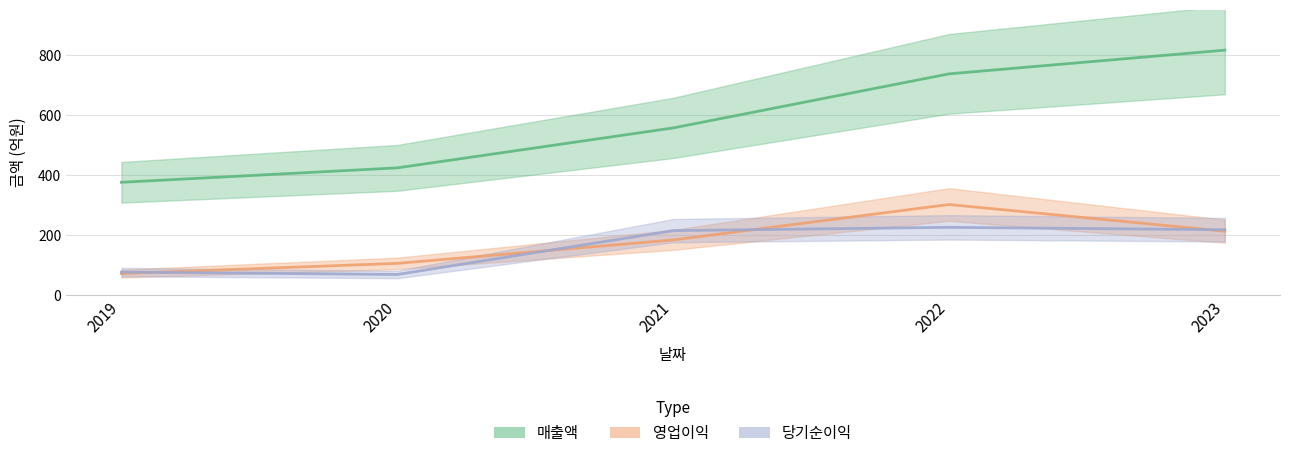

Reading left to right, list all the values displayed in this chart.

매출액: 2019=376	2020=424	2021=557	2022=737	2023=816
영업이익: 2019=72	2020=106	2021=184	2022=302	2023=213
당기순이익: 2019=77	2020=69	2021=215	2022=226	2023=218